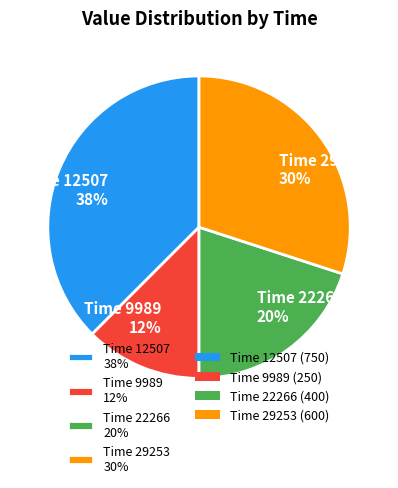

To the nearest percent, what is the average slice percentage?

25%